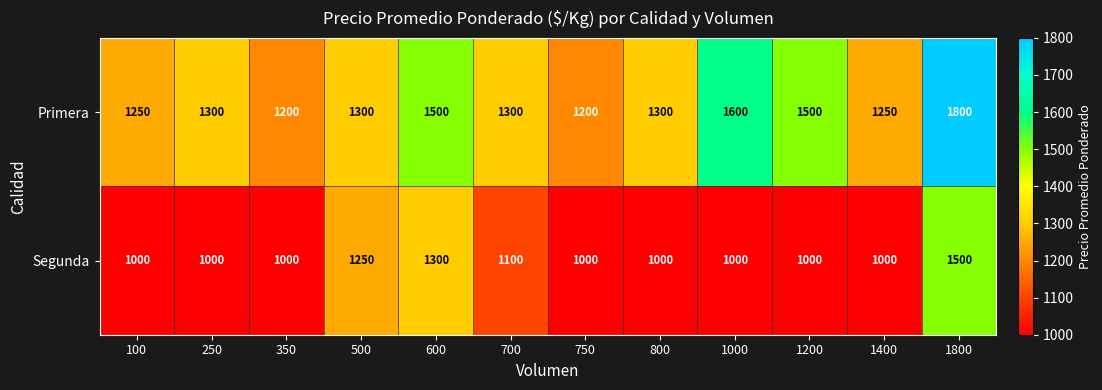

Which label corresponds to the largest value in the chart?

1800